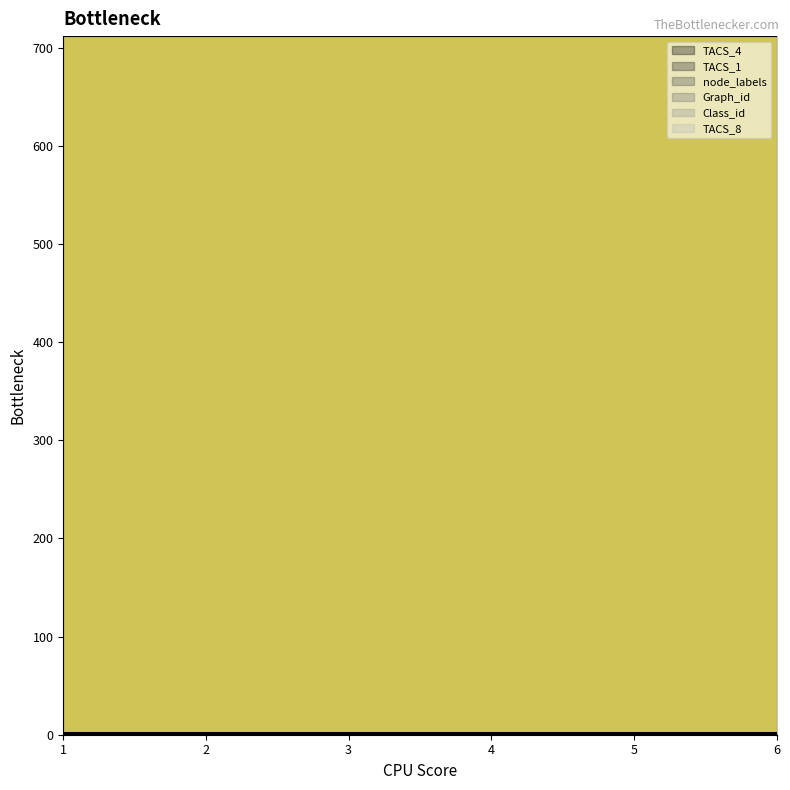

At which label is Graph_id closest to 712?

1